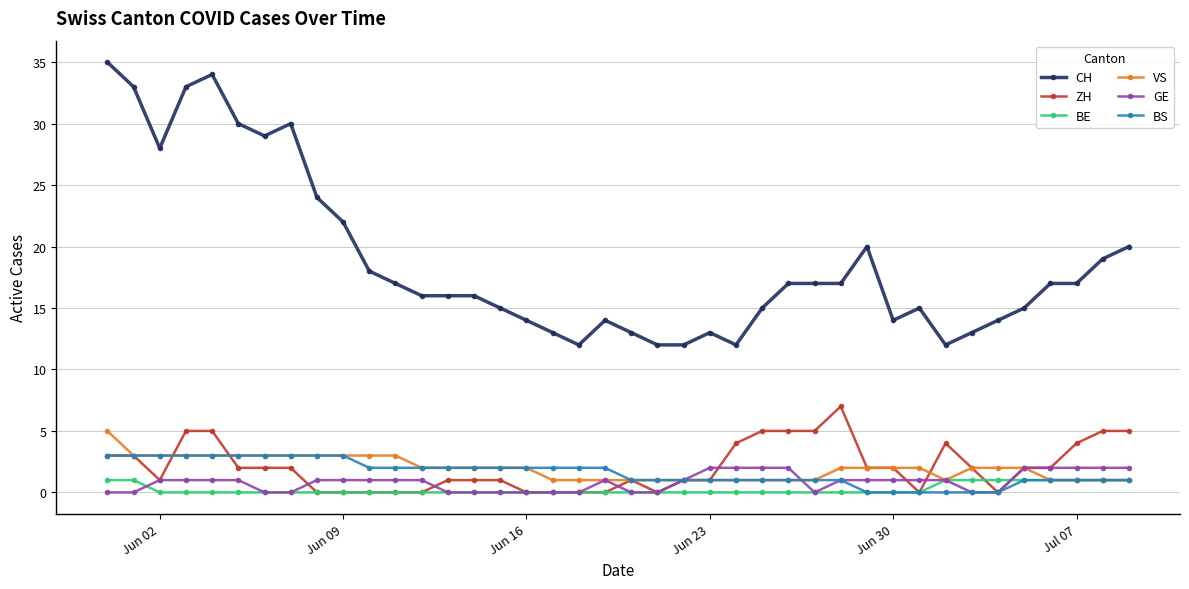

Which series has the widest spread of values?

CH